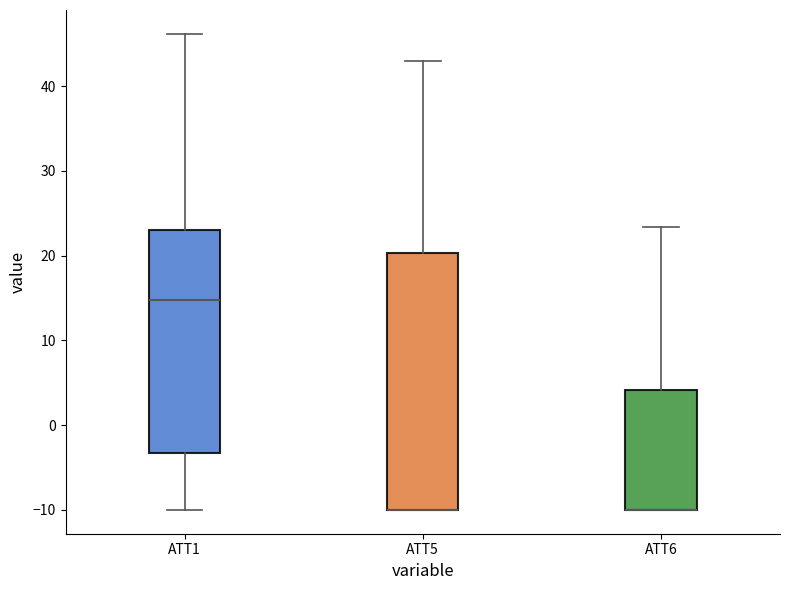

Comparing the boxes themselves (not the whiskers), which one is the tallest?

ATT5